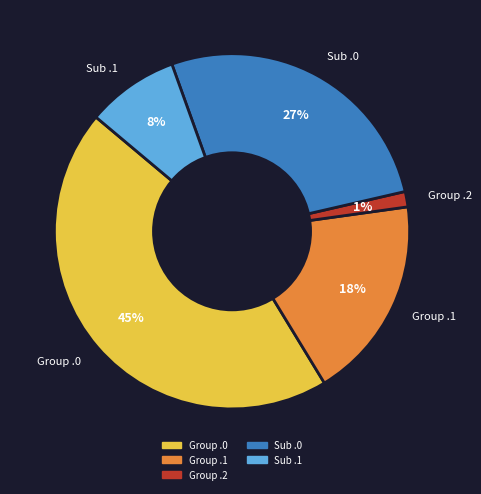

Rank the categories by value from highest to lowest.

Group .0, Sub .0, Group .1, Sub .1, Group .2